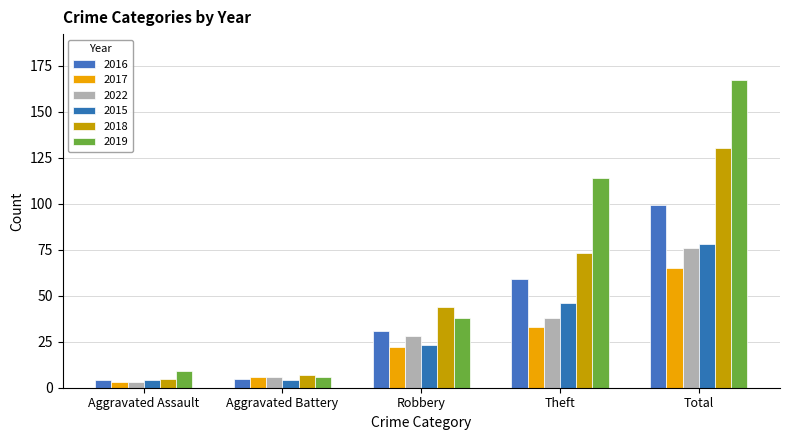

What is the difference between the 2016 values at Aggravated Battery and Robbery?

26